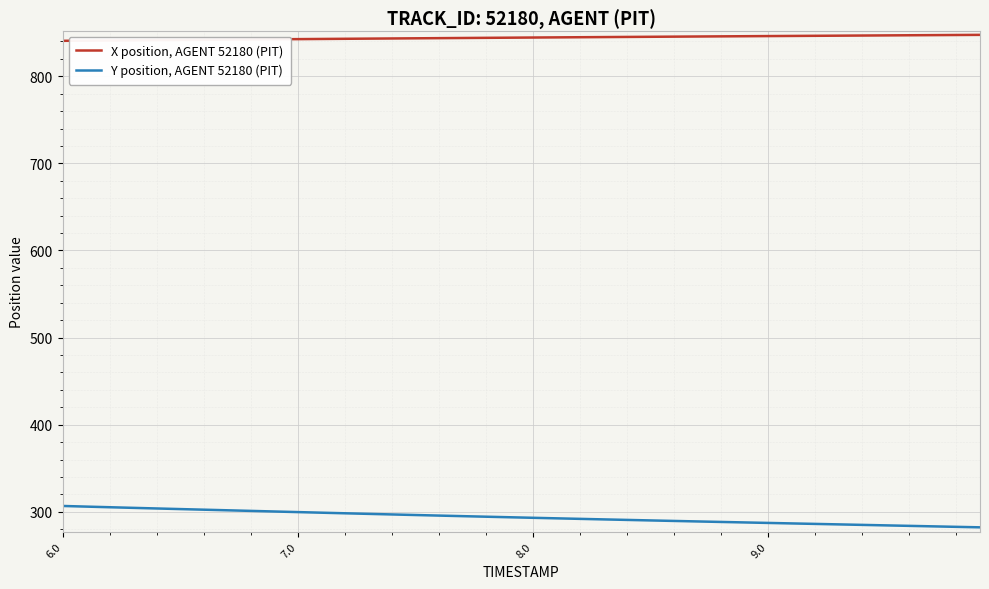

What is the difference between the second highest and second lowest values in the Y position, AGENT 52180 (PIT) series?

23.2